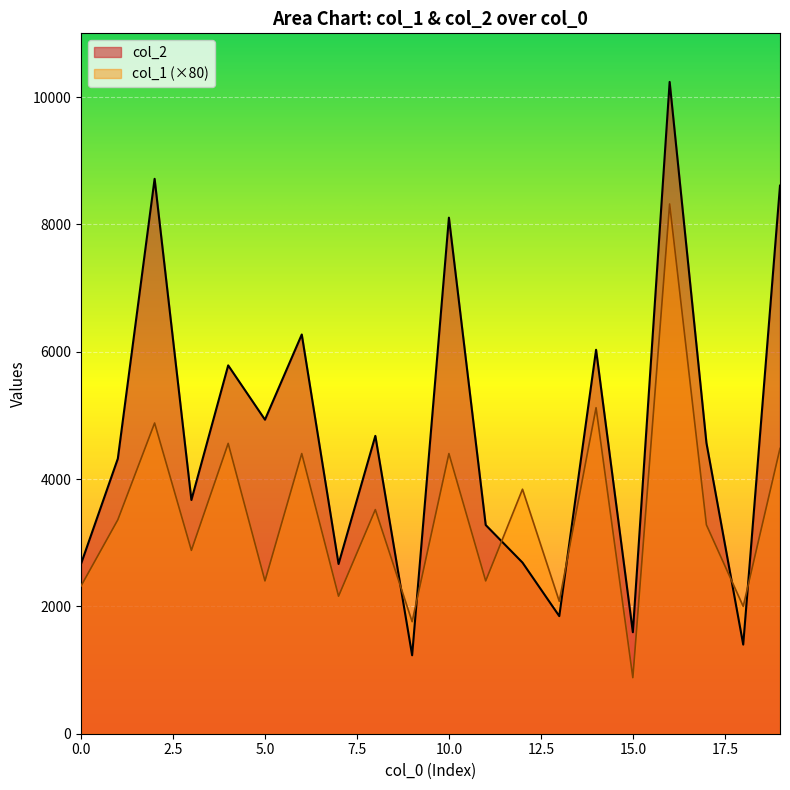

What is the difference between the maximum and second lowest values in the col_2 series?

8837